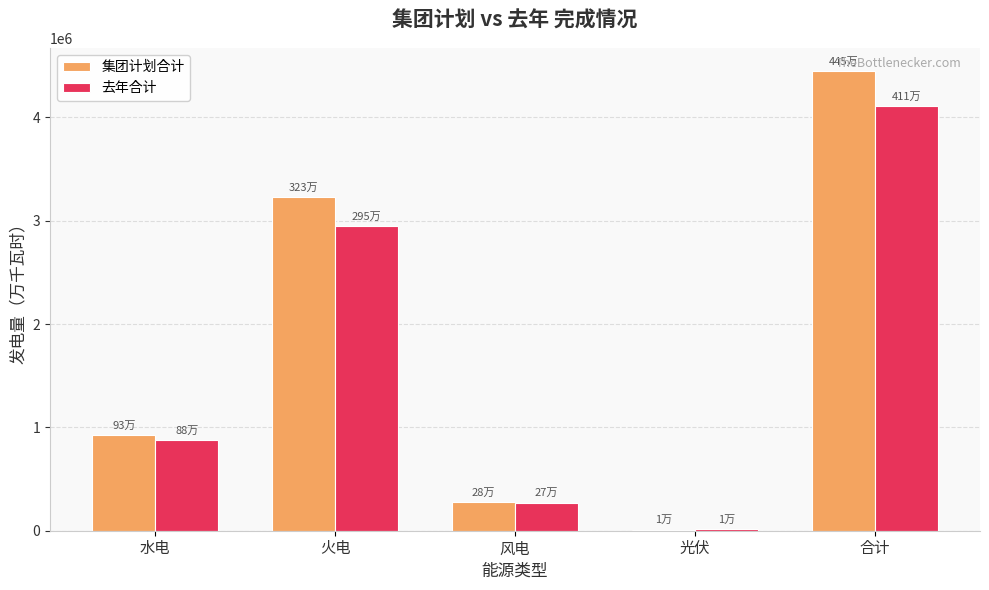

Count the number of categories in the chart.

5